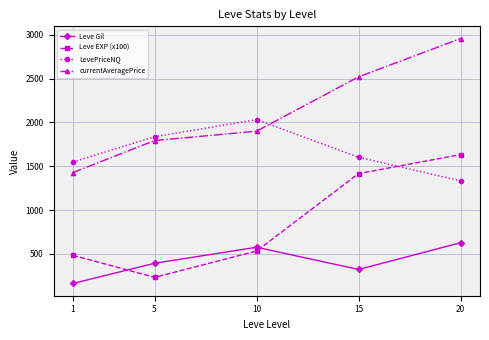

Reading left to right, list all the values displayed in this chart.

Leve Gil: 163.5	393.8	576.7	323.3	628.3
Leve EXP (x100): 485.0	233.3	533.3	1416.7	1633.3
LevePriceNQ: 1549.2	1836.8	2032.3	1602.8	1333.7
currentAveragePrice: 1428.3	1793.2	1900.5	2520.2	2956.5